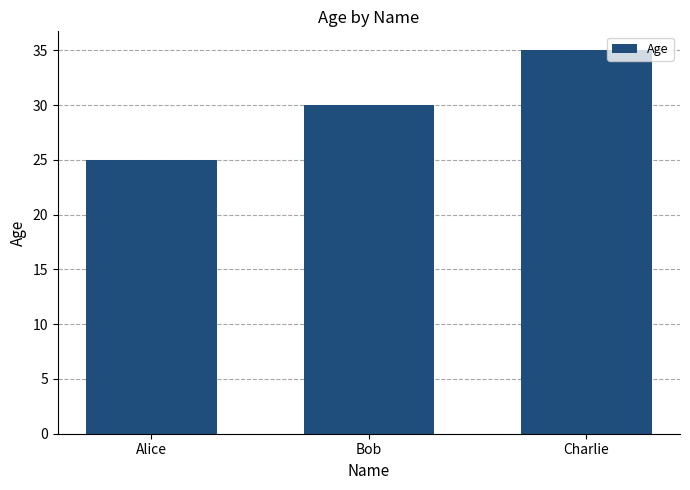

List the labels in order of value, smallest first.

Alice, Bob, Charlie